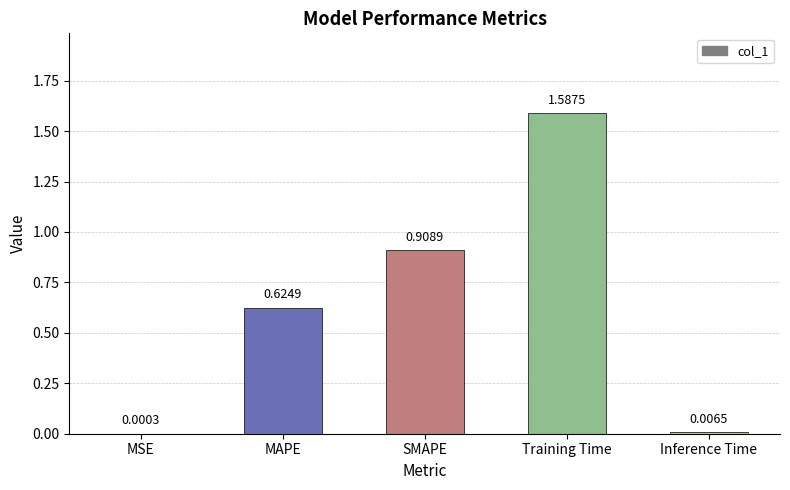

At which label is the value closest to 0?

MSE